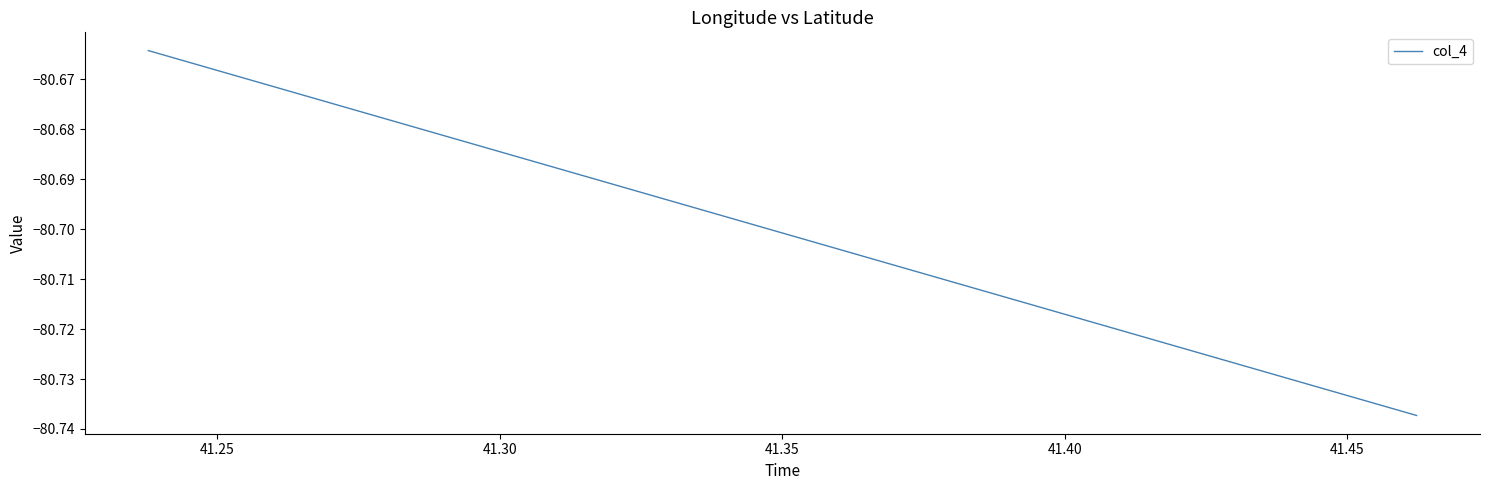

Does the chart display data point markers on the line(s)?

No